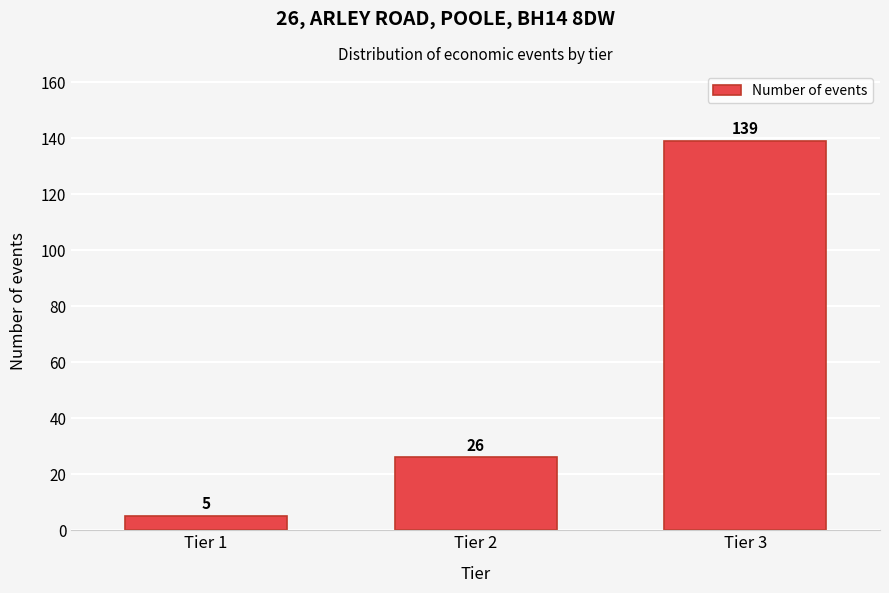

Reading right to left, extract all data points from this chart.

Tier 3=139	Tier 2=26	Tier 1=5